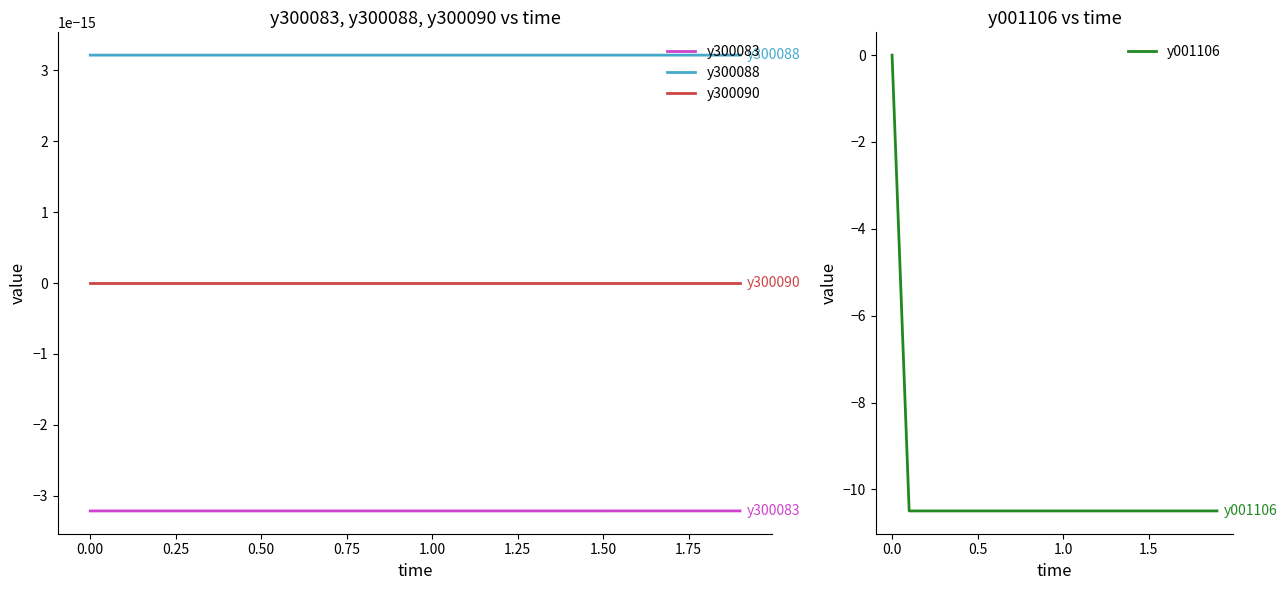

The value of y001106 at 1.0 is -10.5. True or false?

True